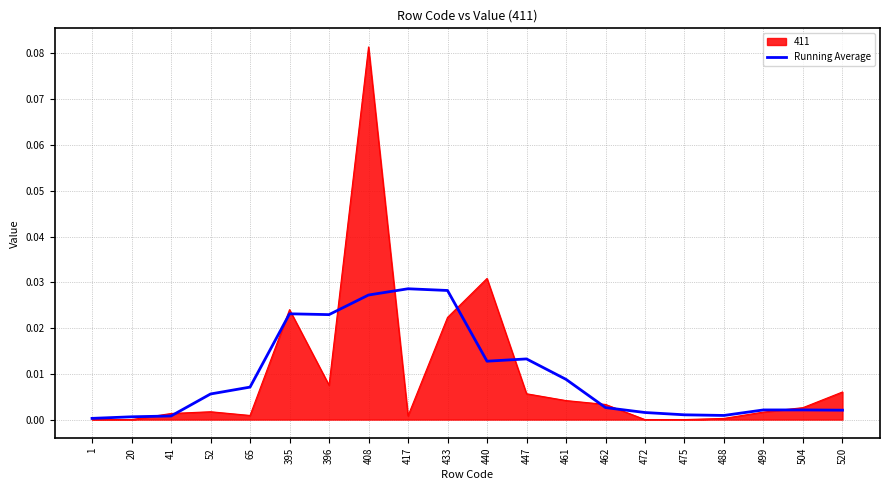

Is the value of Running Average at 396 greater than the value of 411 at 447?

Yes